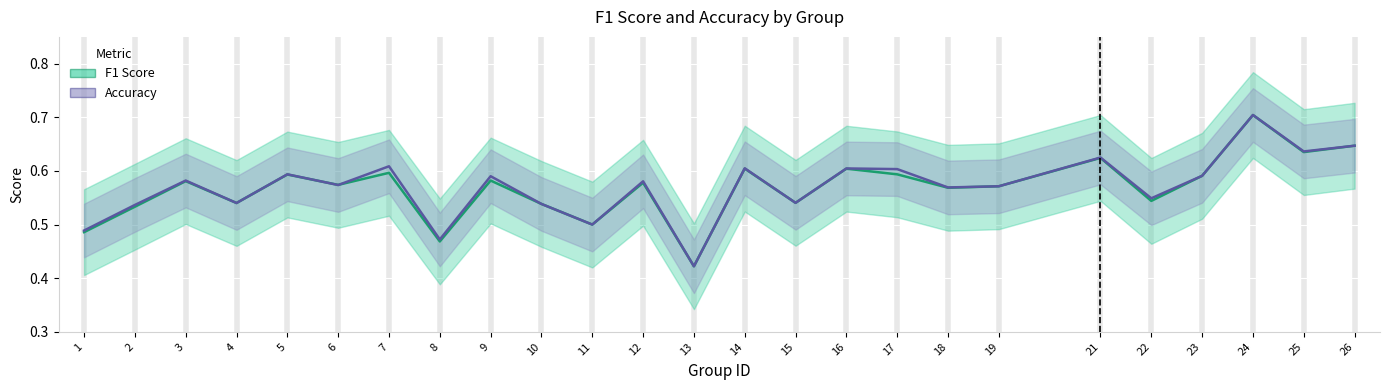

Is it true that f1 equals 0.9 at 7?

False